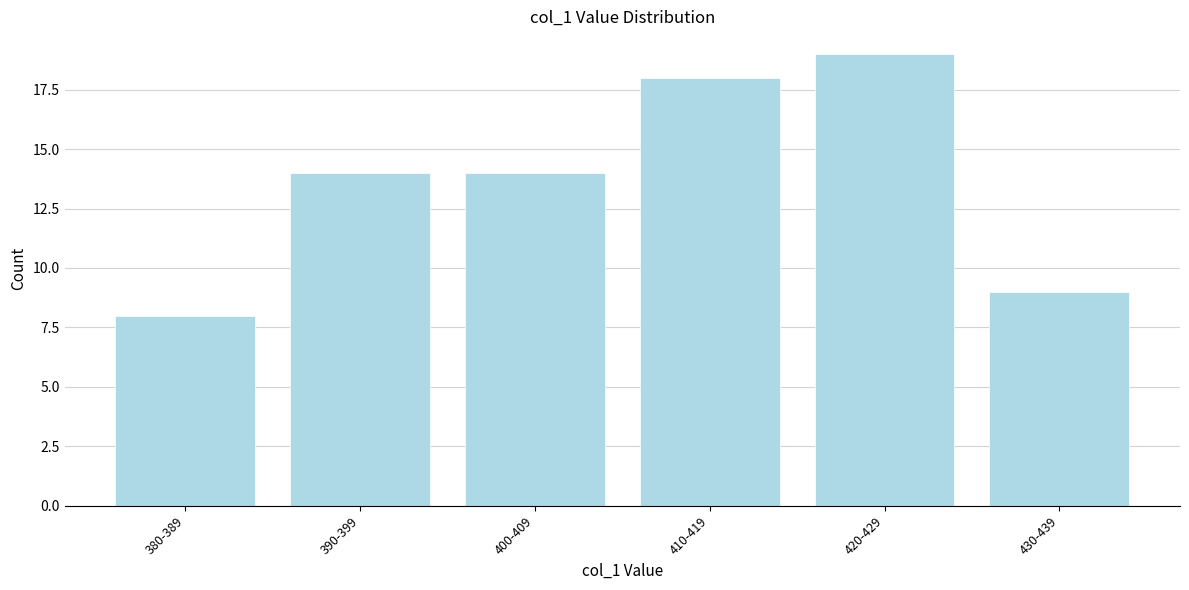

Reading right to left, transcribe all the data shown in this chart.

430-439=9	420-429=19	410-419=18	400-409=14	390-399=14	380-389=8